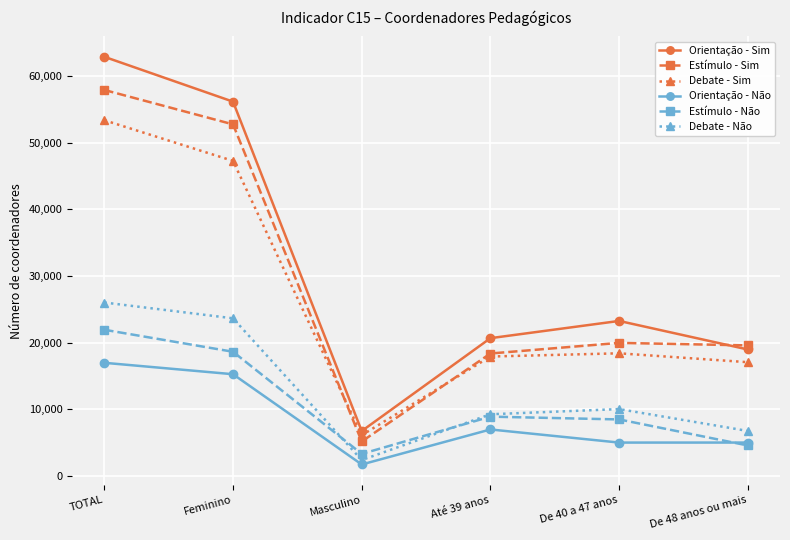

Is it true that Estímulo - Sim equals 26327 at De 48 anos ou mais?

False